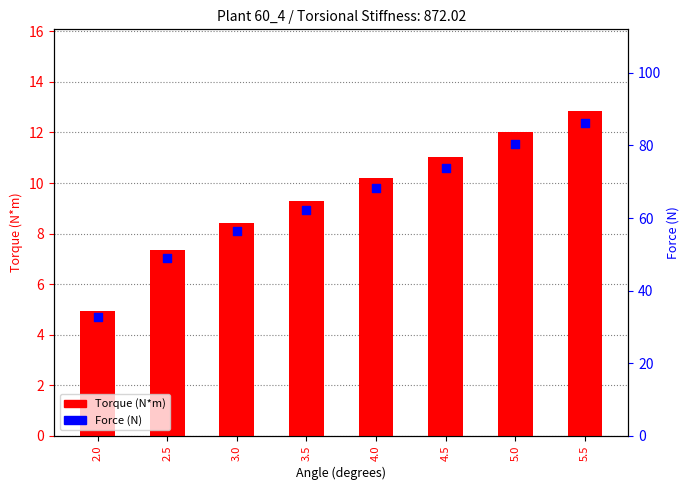

What is the total value across all series at 3.0?

64.7